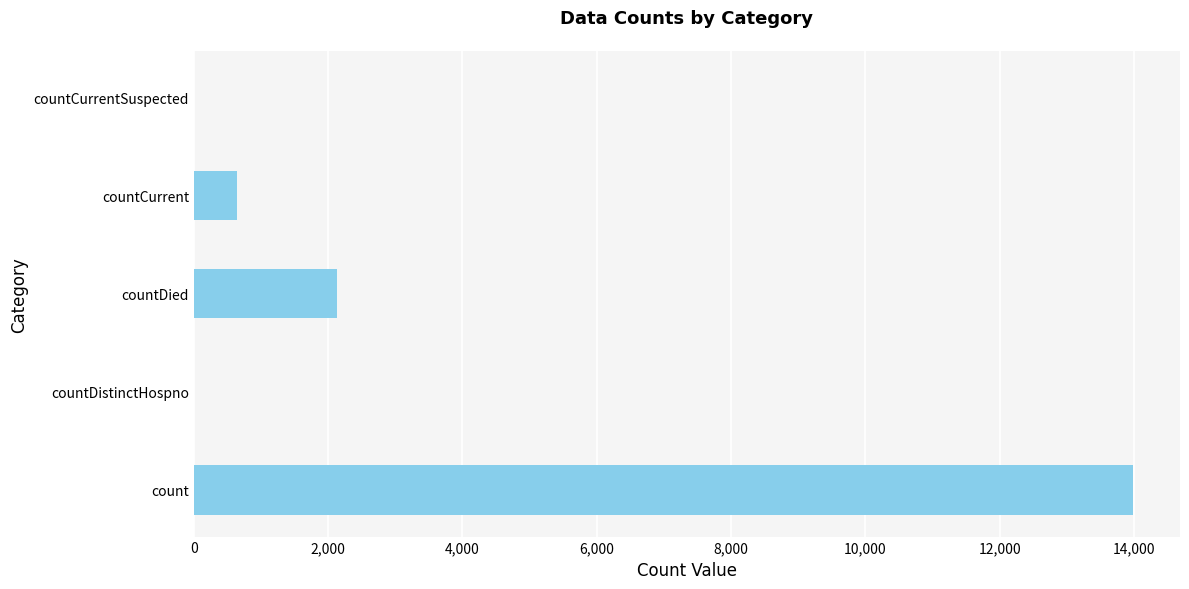

Reading bottom to top, transcribe all the data shown in this chart.

count=13987	countDistinctHospno=0	countDied=2131	countCurrent=644	countCurrentSuspected=0